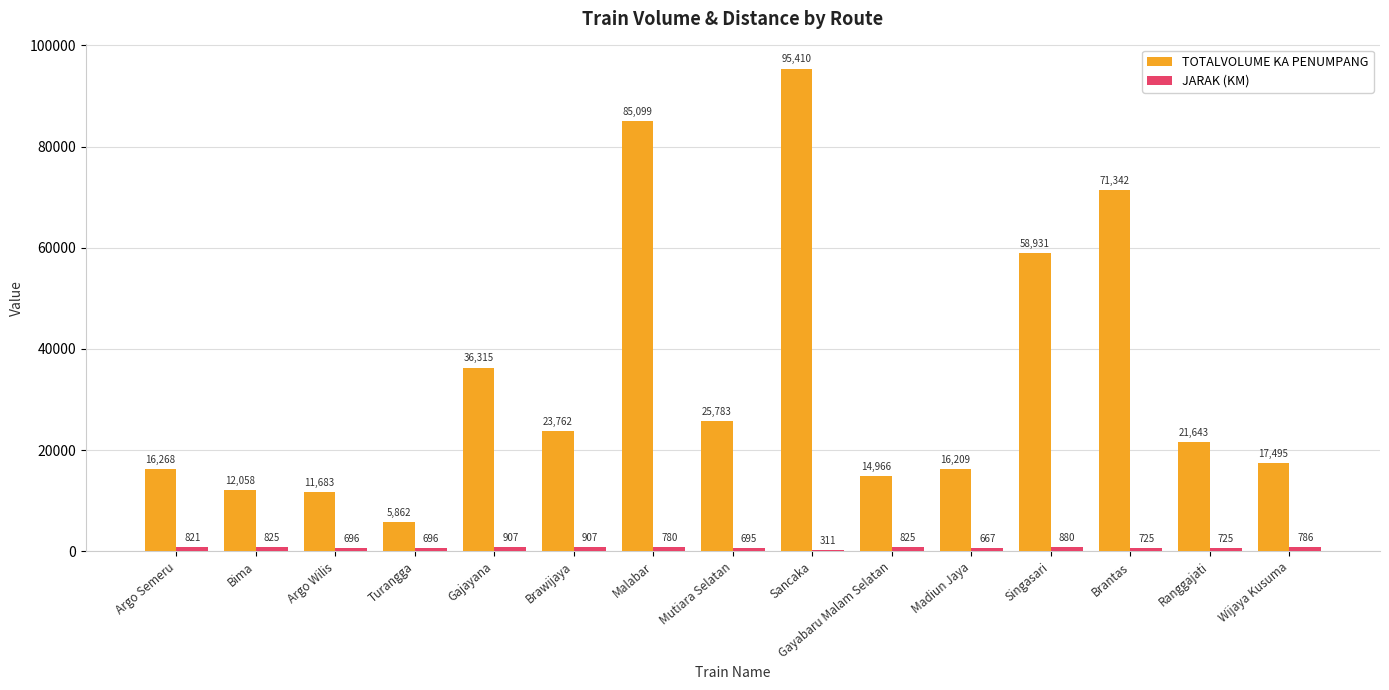

The TOTALVOLUME KA PENUMPANG series shows 25783 at Mutiara Selatan. True or false?

True